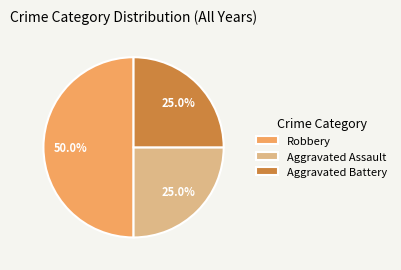

Count the number of slices in the pie.

3